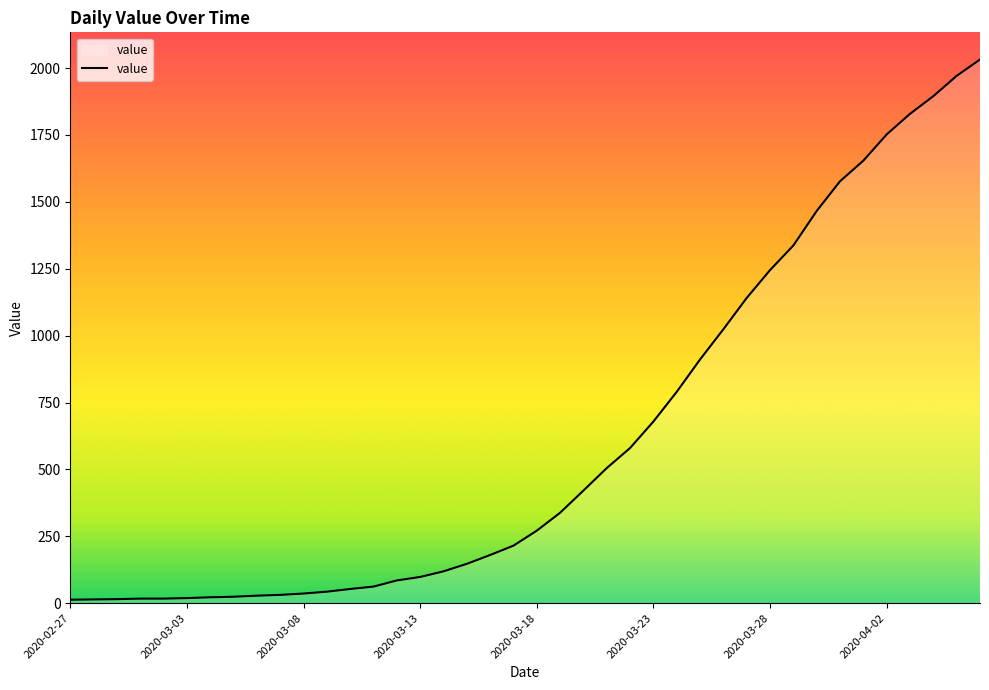

Does the chart display data point markers on the line(s)?

No